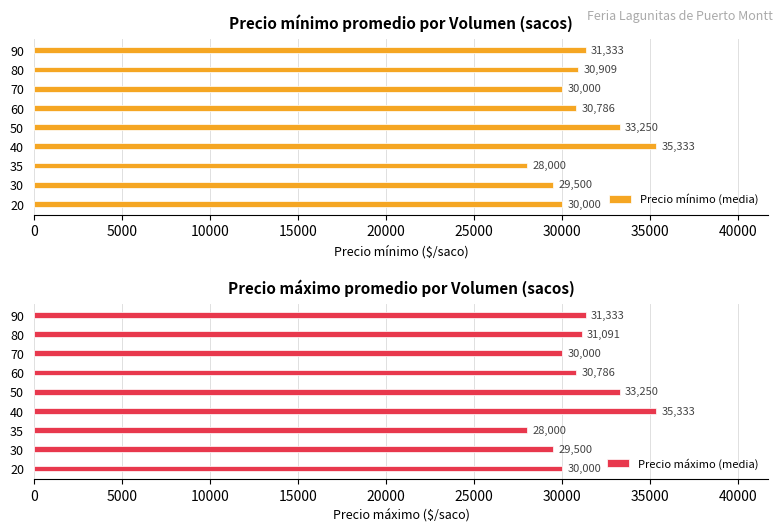

How many data points in Precio mínimo (media) are above 30785?

5